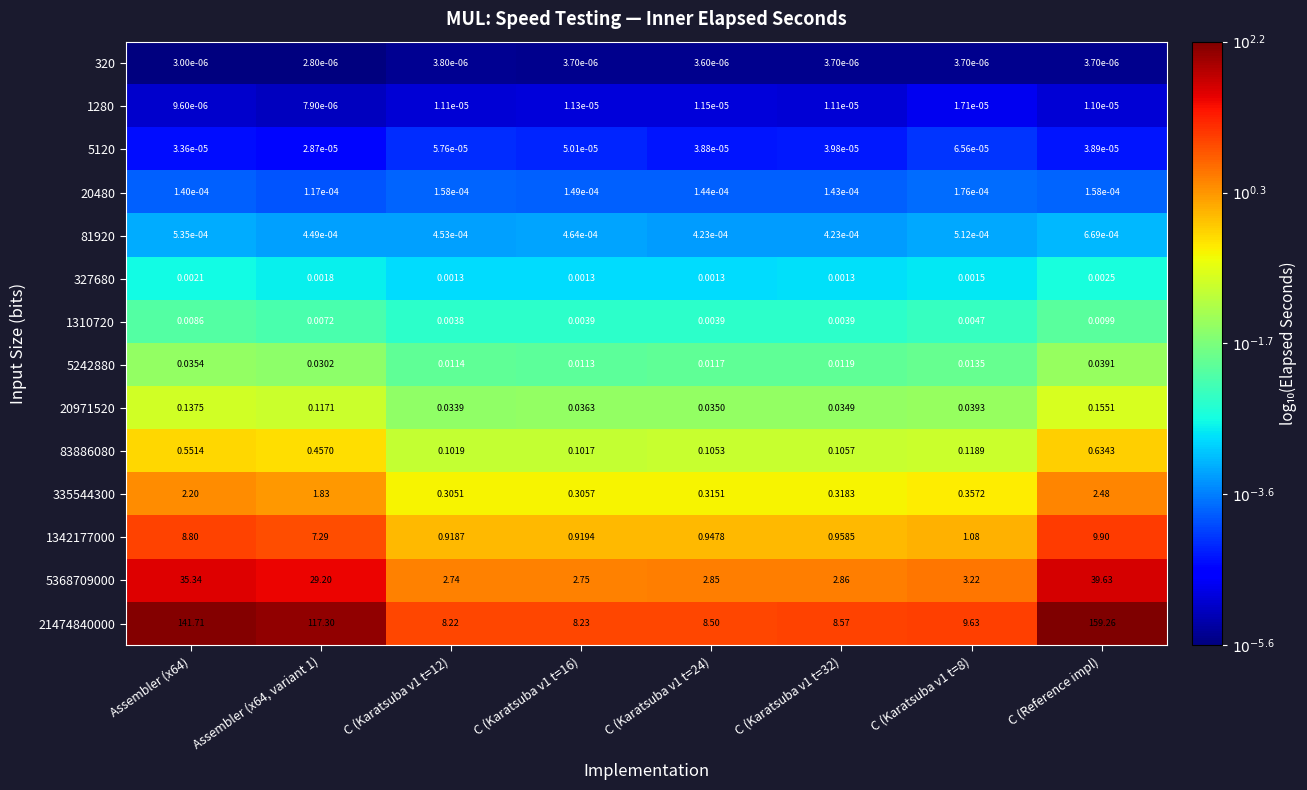

Which series has the widest spread of values?

21474840000